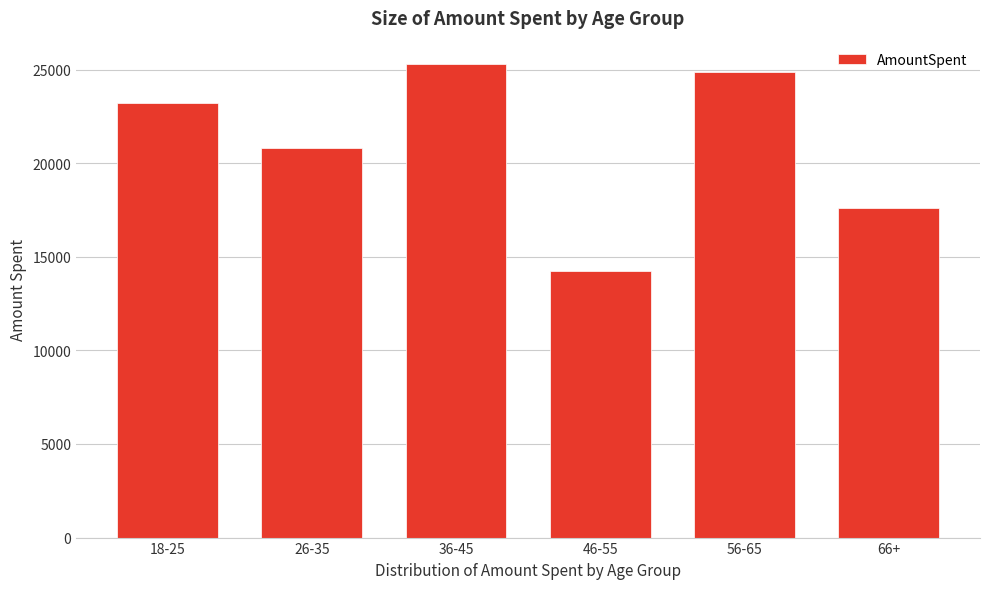

Reading left to right, list all the values displayed in this chart.

18-25=23219.4	26-35=20812.9	36-45=25281.9	46-55=14235.5	56-65=24885.5	66+=17633.4